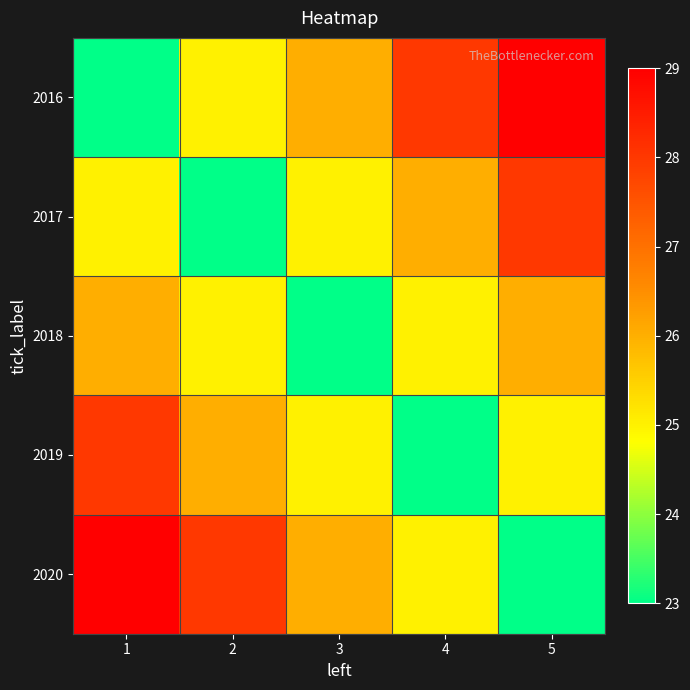

What is the total value across all series at 2?

127